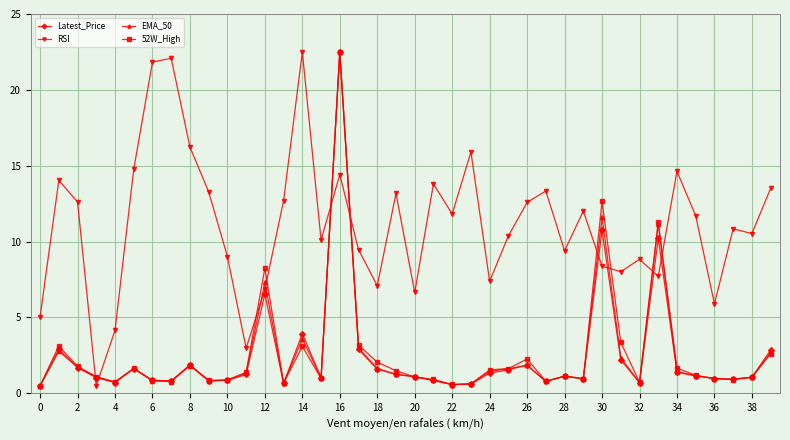

What is the value of the RSI point at the 22nd from the left?

13.8